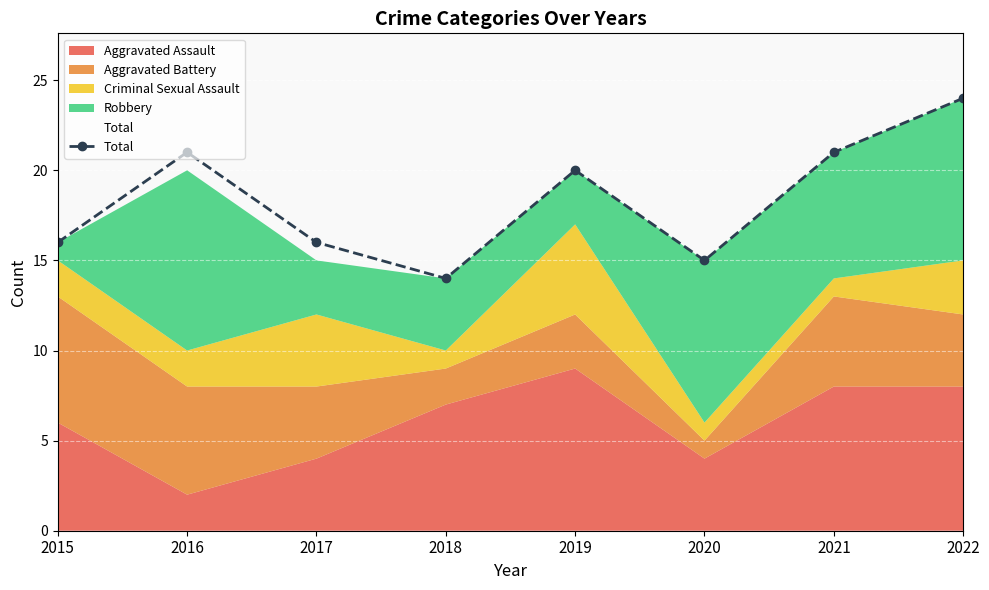

Reading right to left, transcribe all the data shown in this chart.

2022=24	2021=21	2020=15	2019=20	2018=14	2017=16	2016=21	2015=16